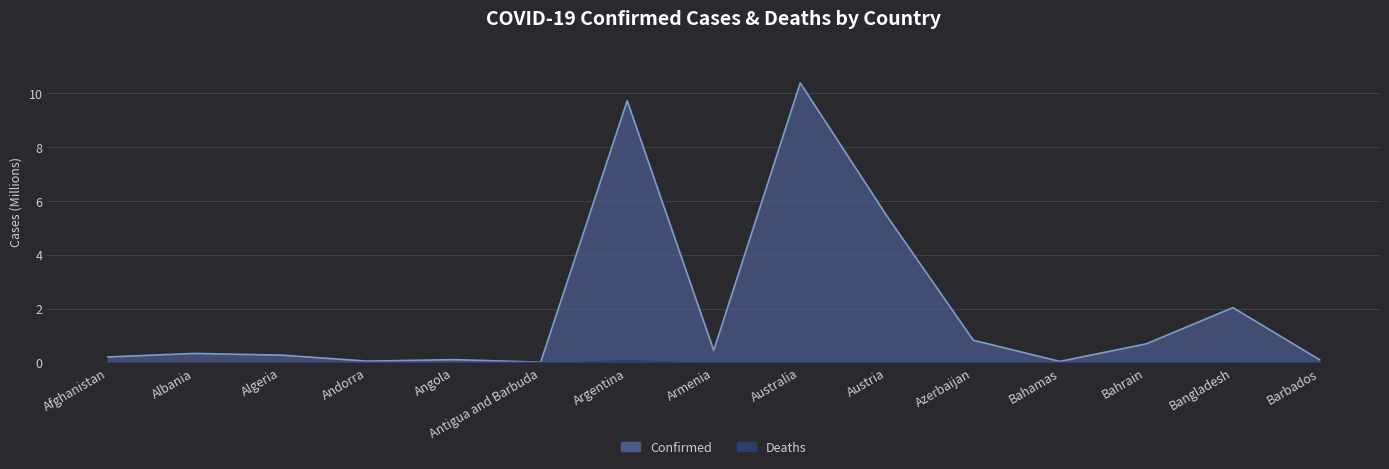

List the series in order of their overall mean, lowest first.

Deaths, Confirmed